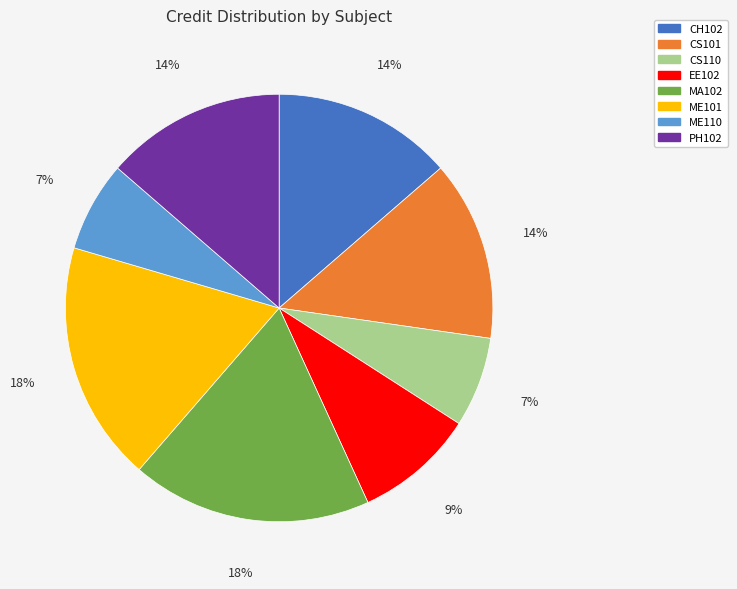

Do CS101 and MA102 together represent more than half of the pie?

No